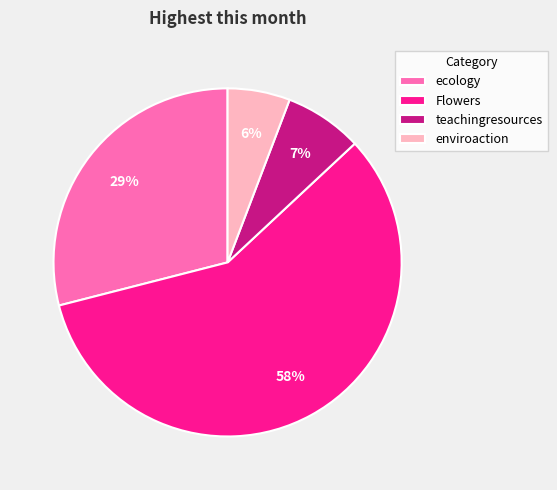

To the nearest percent, what is the average slice percentage?

25%